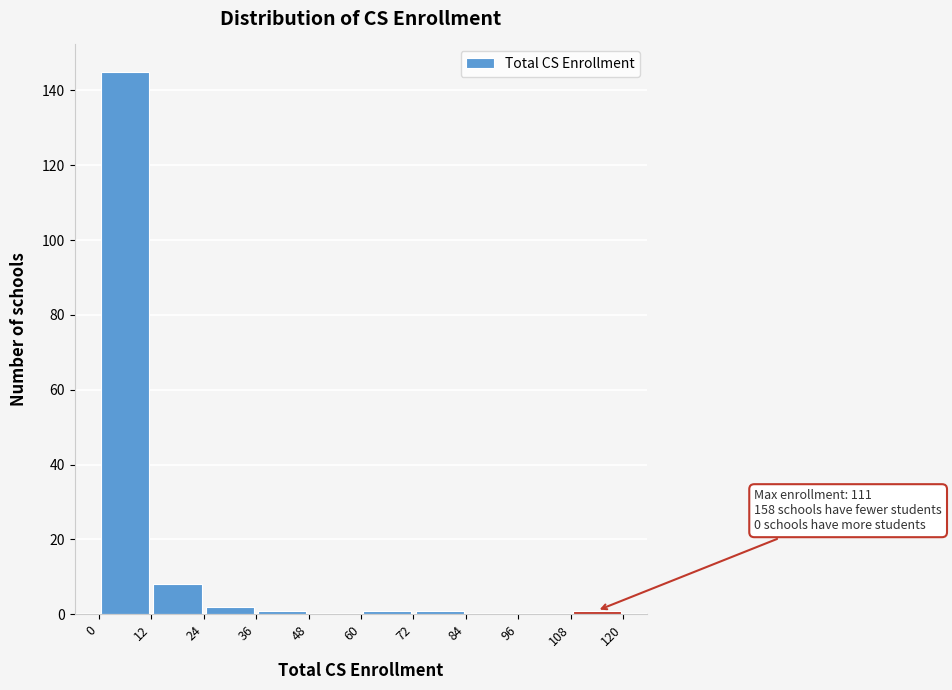

Over which range of the x-axis is the bar tallest?

0 to 12